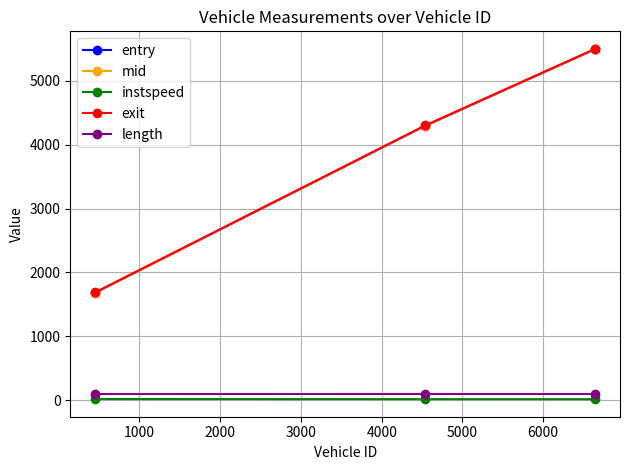

Count the number of categories in the chart.

3